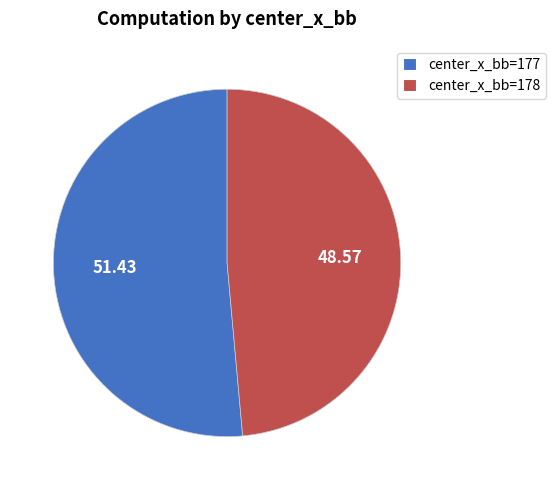

Do center_x_bb=177 and center_x_bb=178 together represent more than half of the pie?

Yes